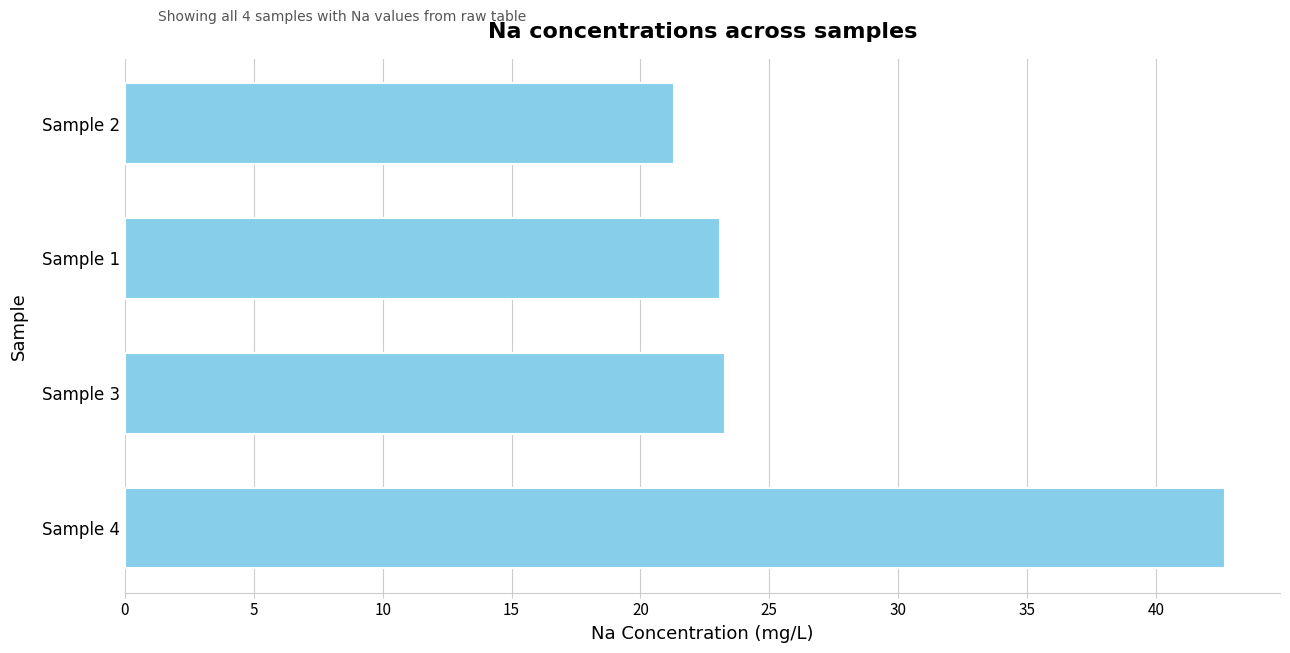

How many distinct data groups are displayed?

1